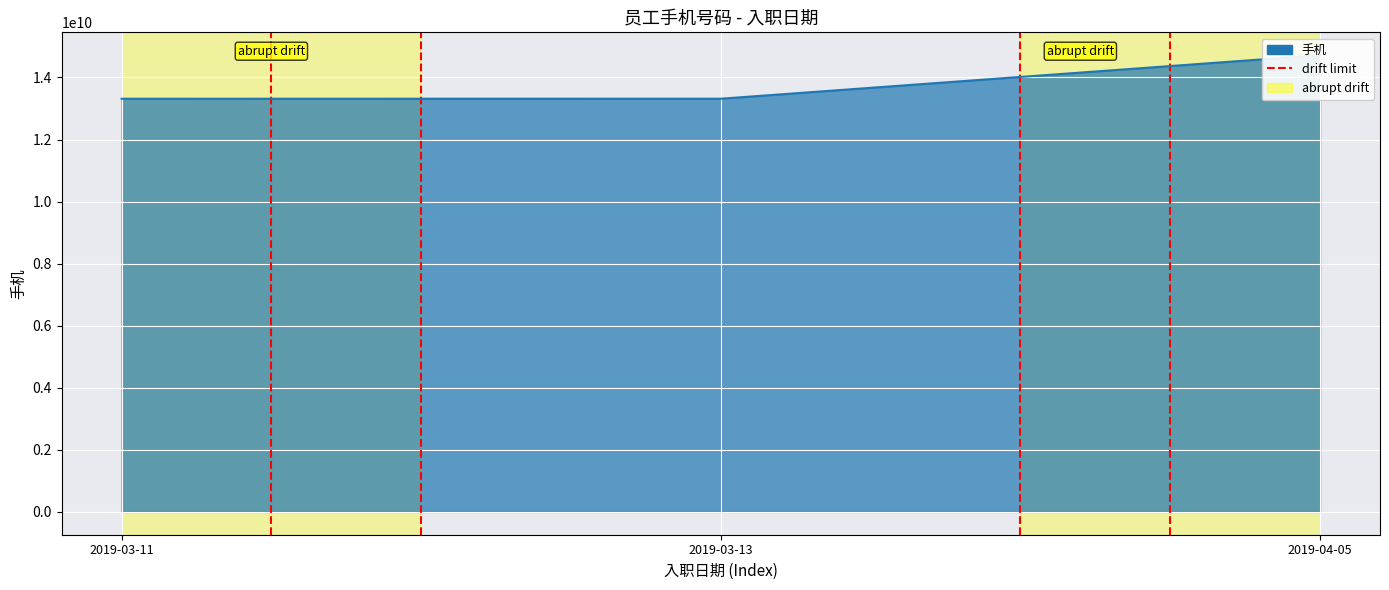

At which label is the value closest to 0?

2019-03-11